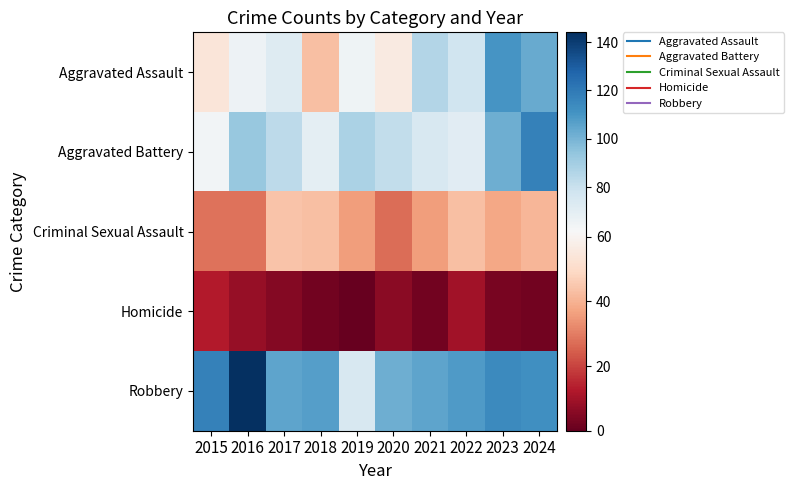

What is the spread (max minus min) of values at 2018?

105